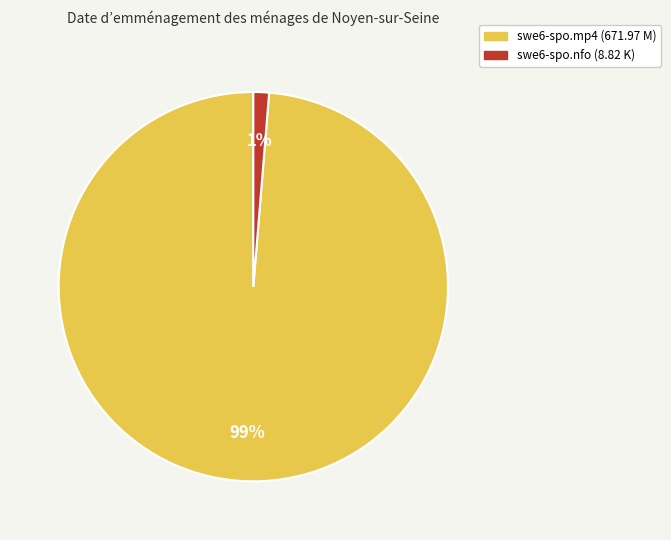

The swe6-spo.mp4 slice represents 99% of the pie. True or false?

True